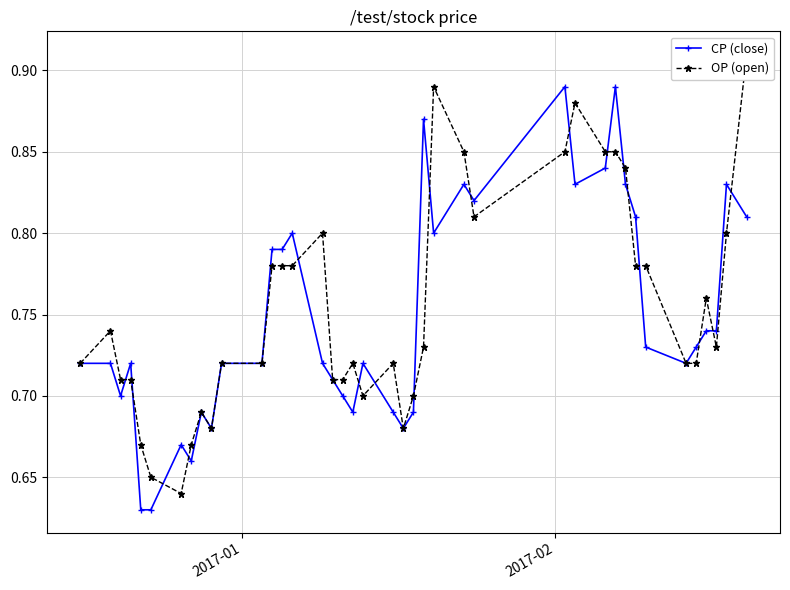

Count the CP (close) values in the range 0 to 1.

40